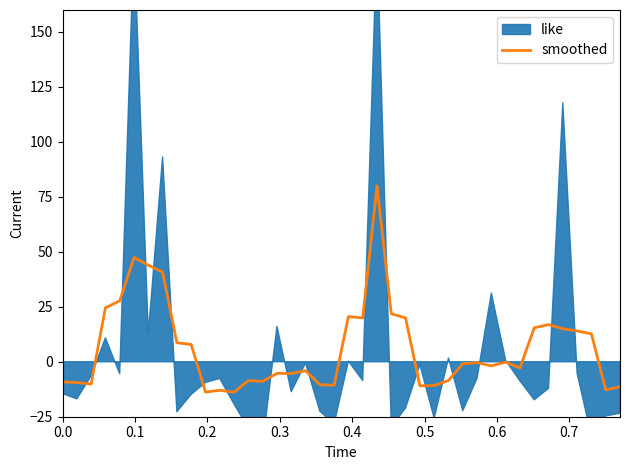

What is the difference between the second highest and minimum values?

61.3